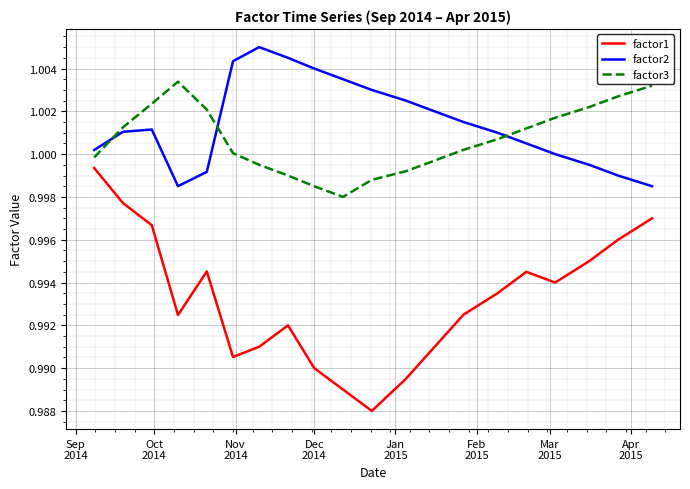

List the series in order of their peak value, lowest first.

factor1, factor3, factor2